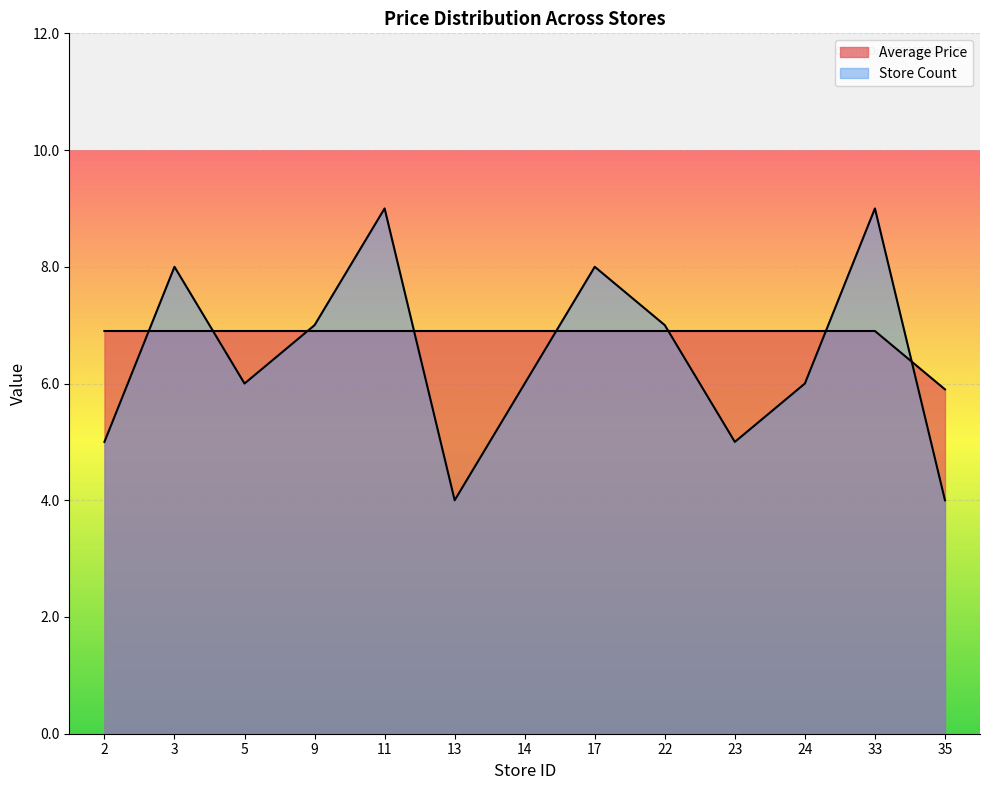

Rank the series at 11 from highest to lowest value.

Store Count, Average Price